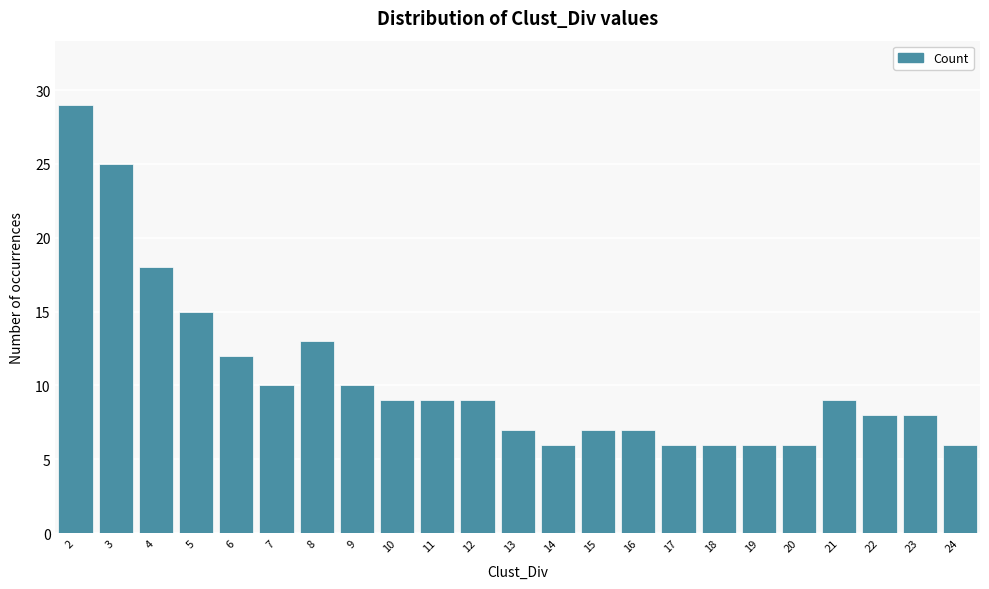

Reading left to right, extract all data points from this chart.

29	25	18	15	12	10	13	10	9	9	9	7	6	7	7	6	6	6	6	9	8	8	6